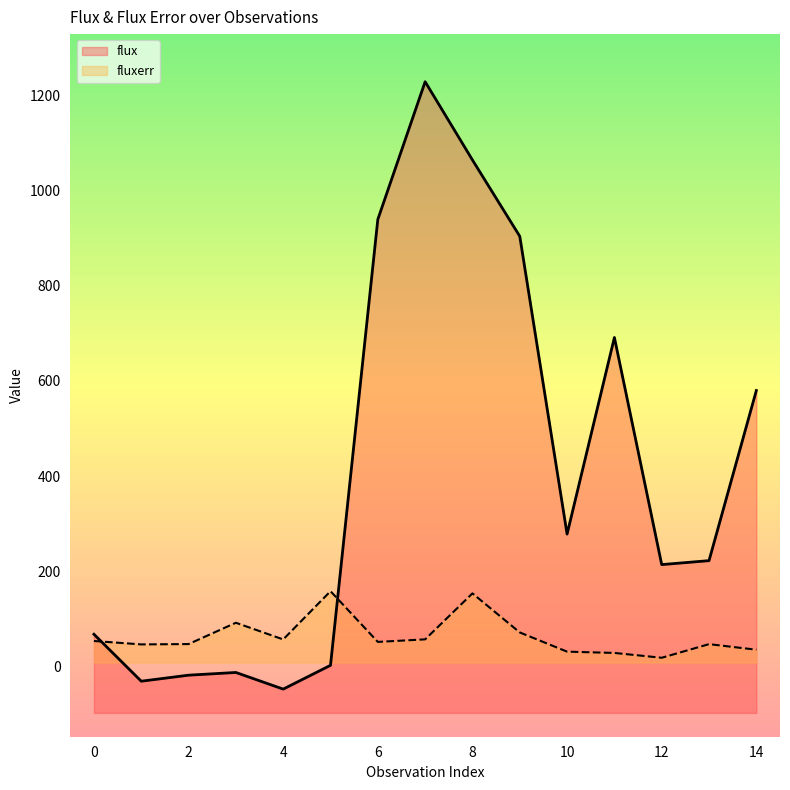

At which category does fluxerr reach its first local peak?

3